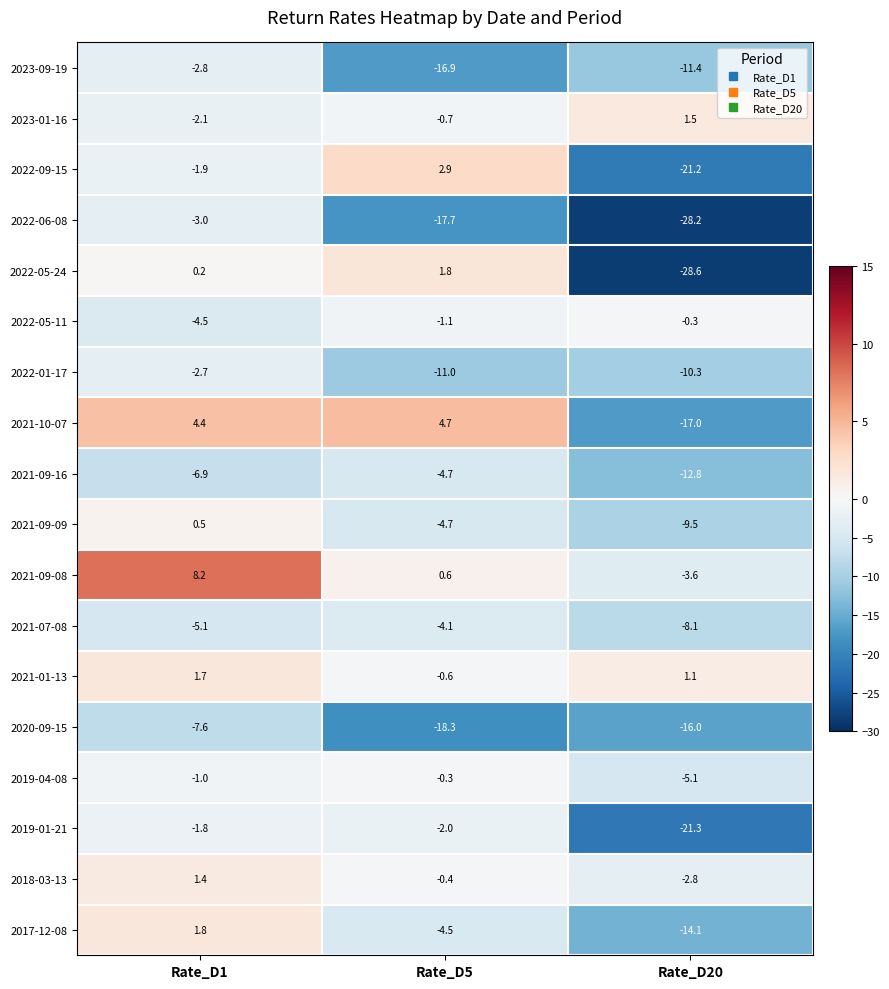

What is the maximum value shown in the chart?

8.2